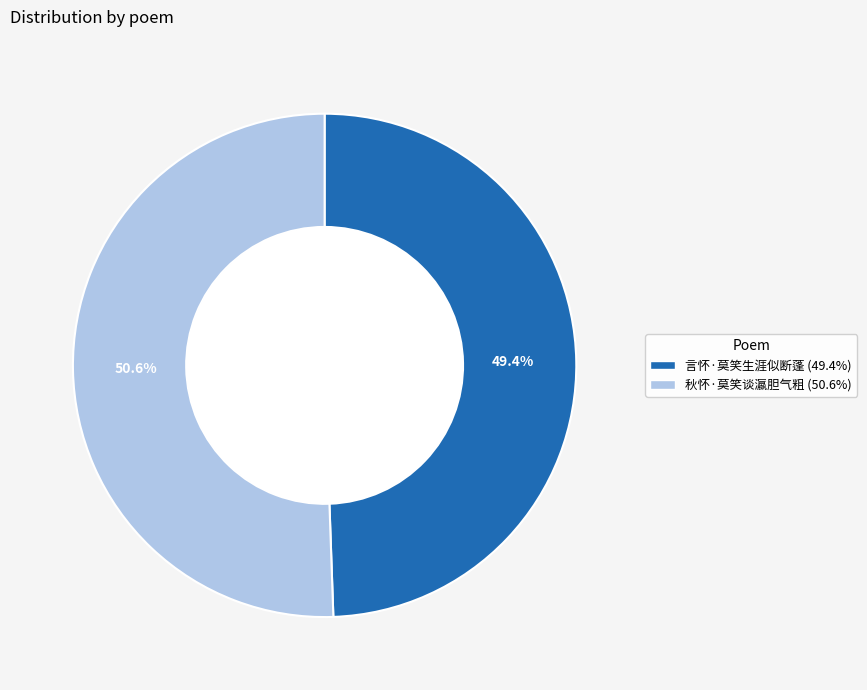

What is the ratio of the value at 秋怀·莫笑谈瀛胆气粗 to the value at 言怀·莫笑生涯似断蓬?

1.0